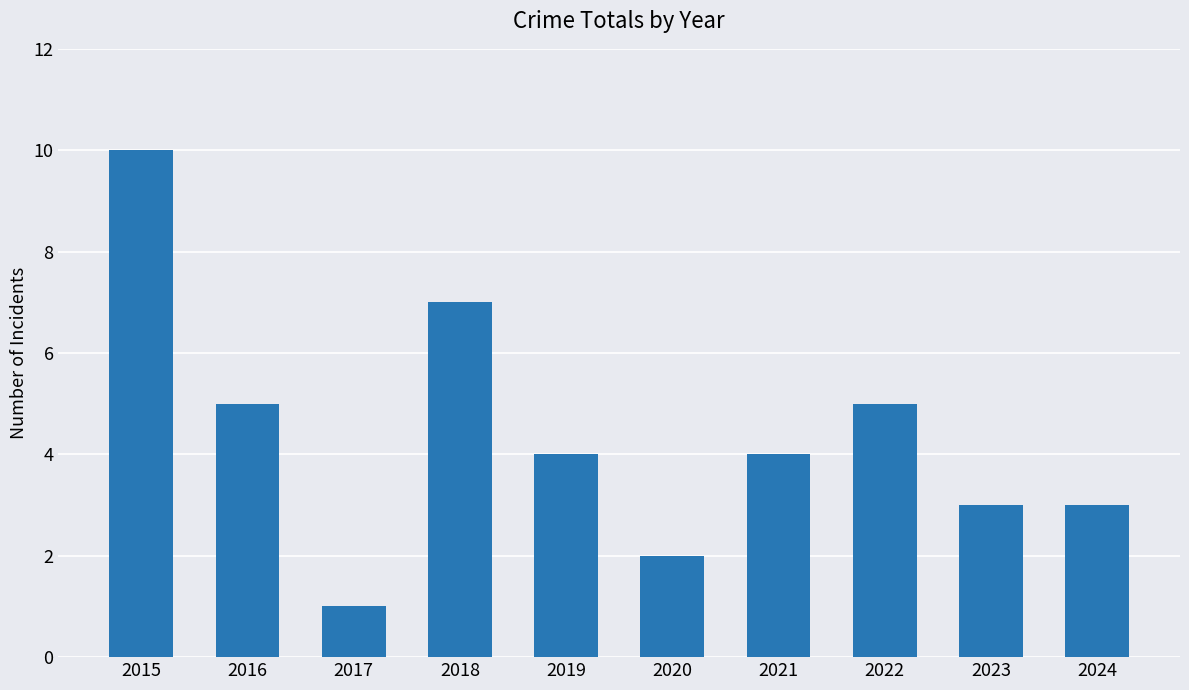

What is the minimum value shown in the chart?

1